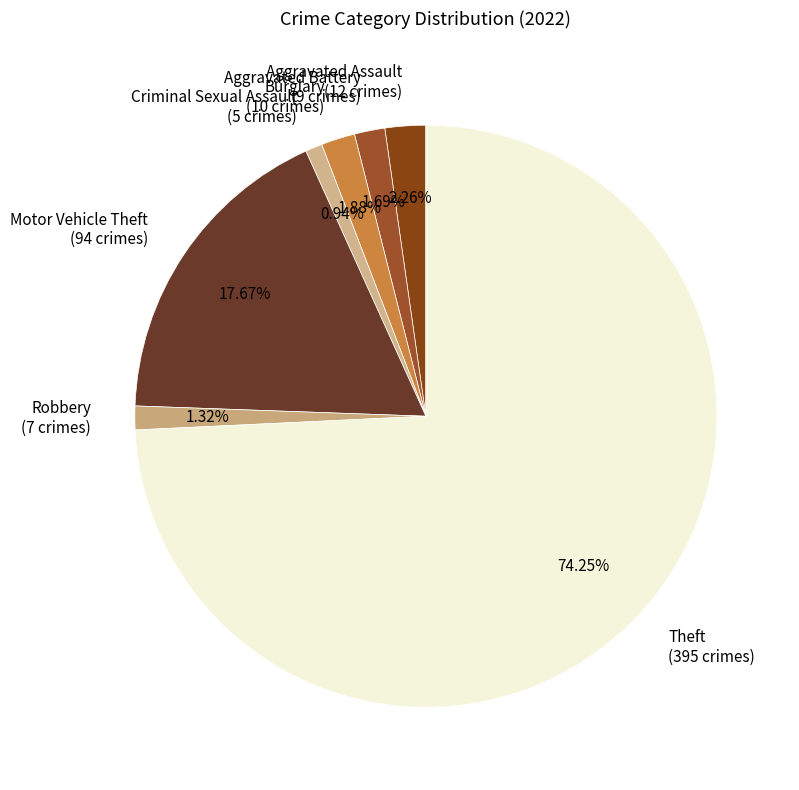

Which has a higher value, Theft or Criminal Sexual Assault?

Theft